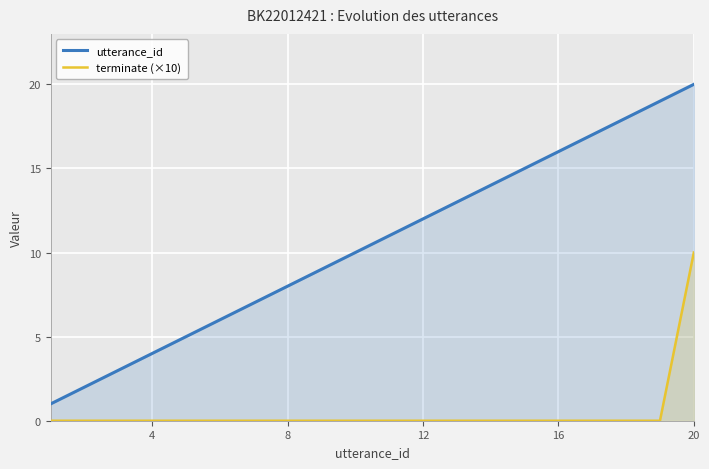

Rank the series by their maximum value, from lowest to highest.

terminate (×10), utterance_id